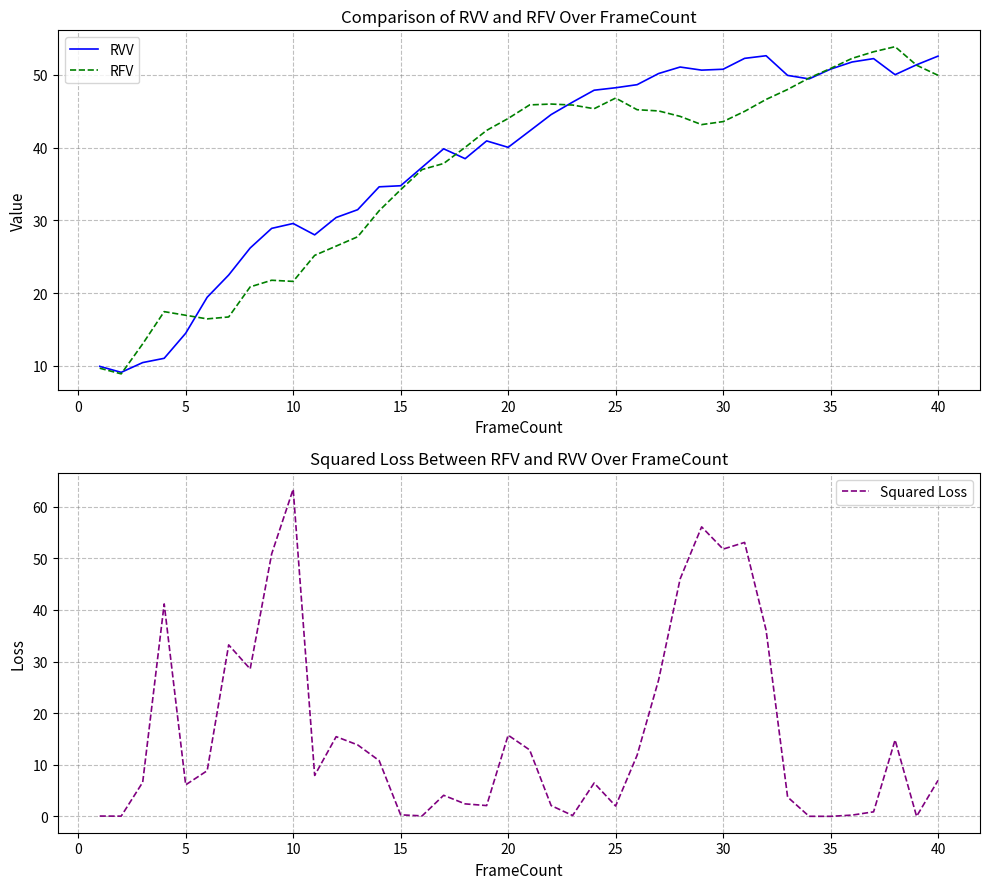

What is the average value of the Squared Loss series?

16.1